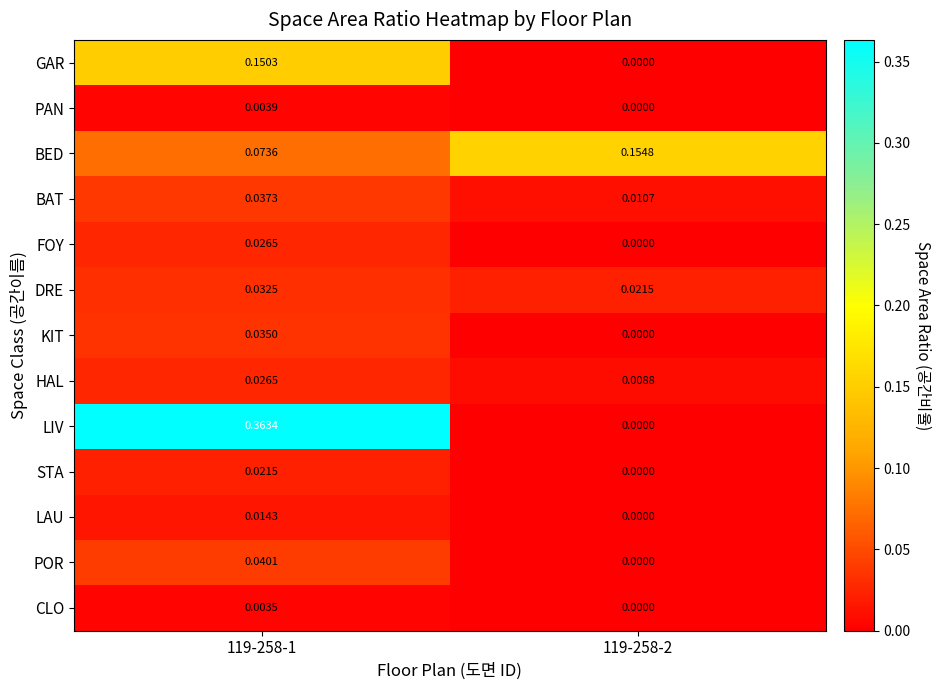

Which series has the widest spread of values?

LIV